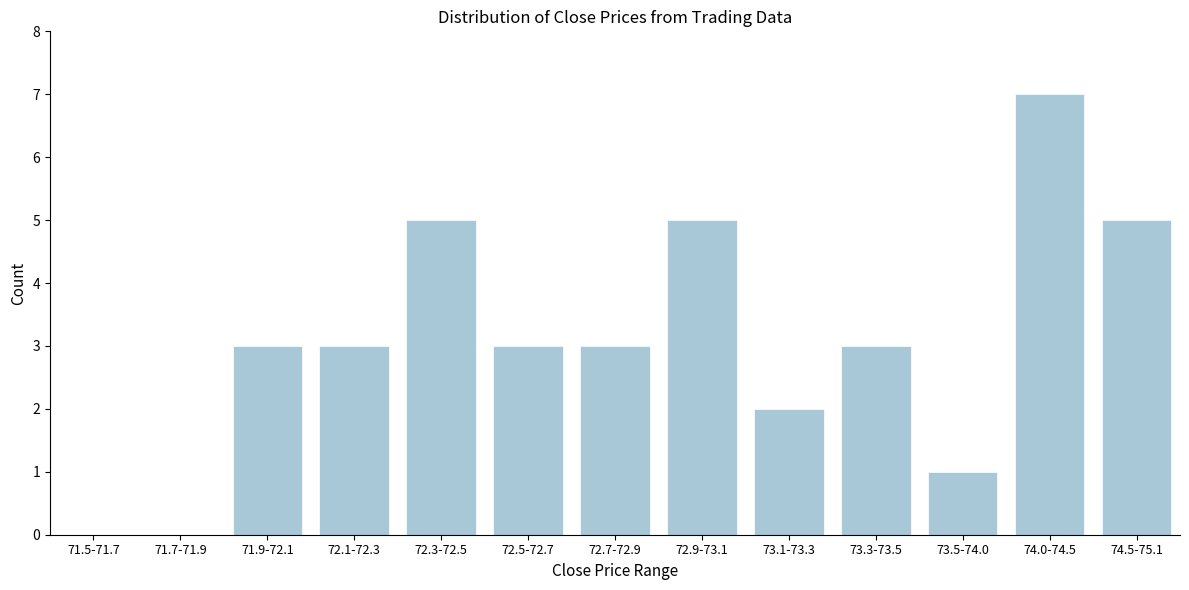

Reading left to right, what are all the values shown in this chart?

71.5-71.7=0	71.7-71.9=0	71.9-72.1=3	72.1-72.3=3	72.3-72.5=5	72.5-72.7=3	72.7-72.9=3	72.9-73.1=5	73.1-73.3=2	73.3-73.5=3	73.5-74.0=1	74.0-74.5=7	74.5-75.1=5